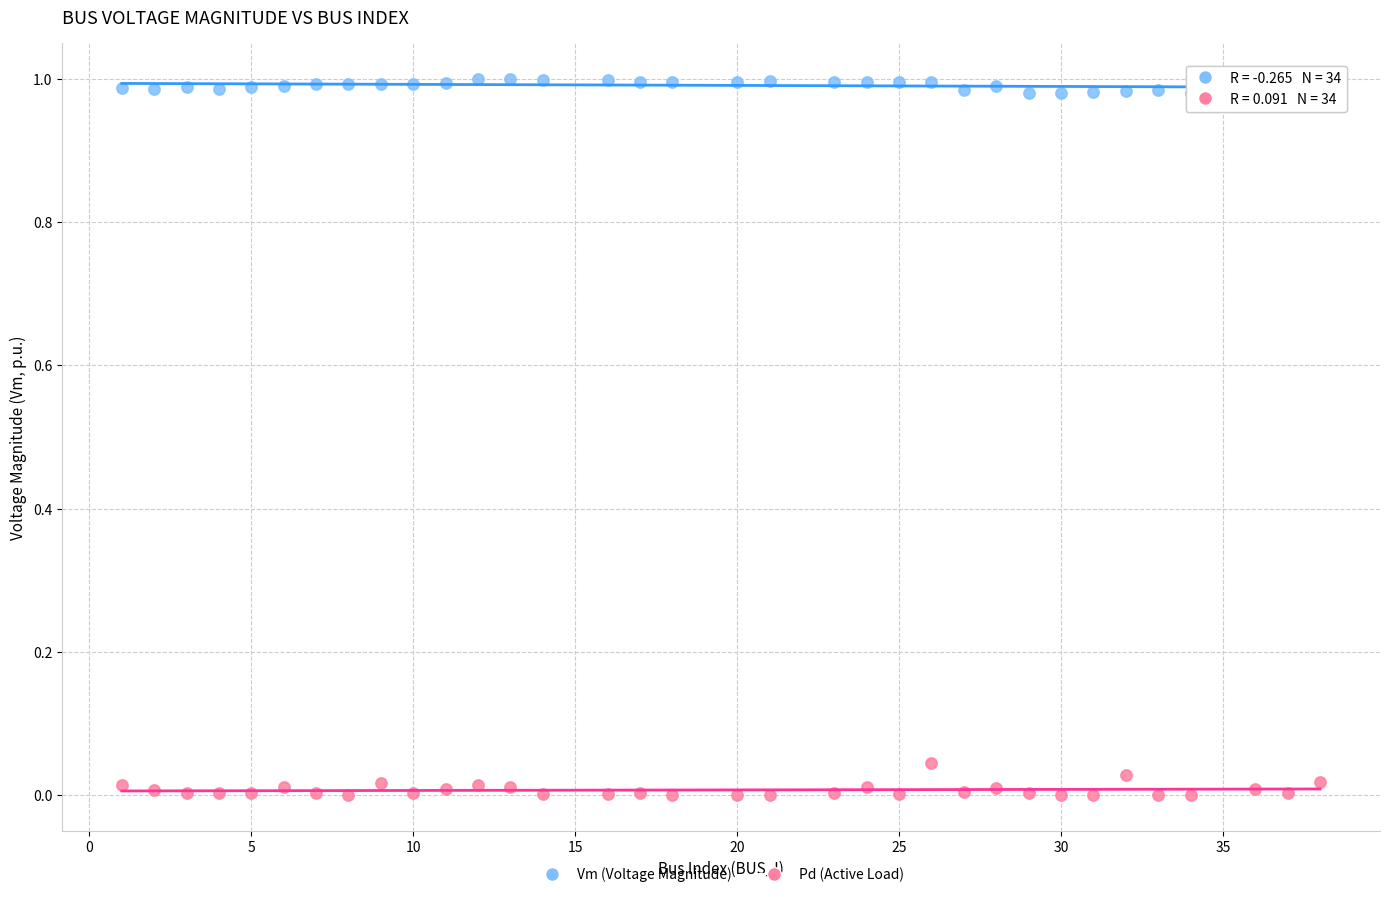

Across all data points, what is the range of X values (max minus min)?

37.0